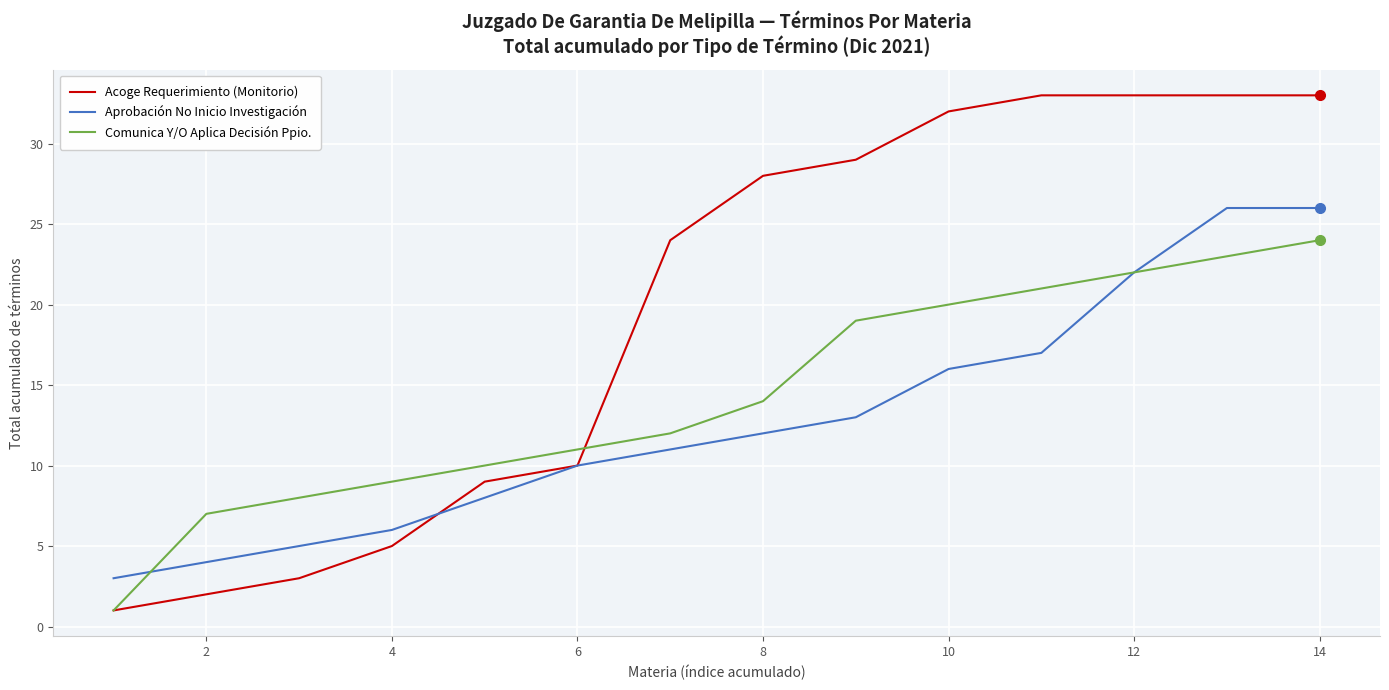

List the series in order of their overall mean, lowest first.

Aprobación No Inicio Investigación, Comunica Y/O Aplica Decisión Ppio., Acoge Requerimiento (Monitorio)